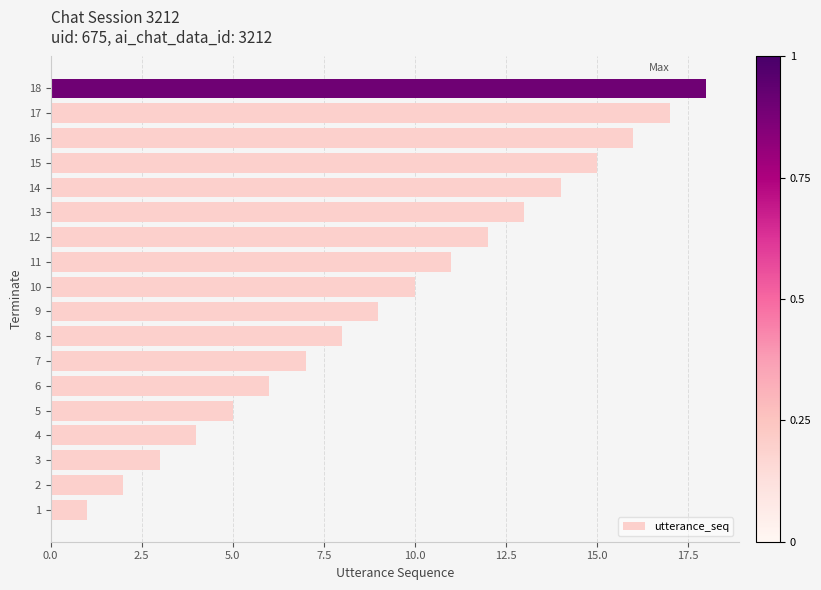

What is the difference between the maximum and minimum values?

17